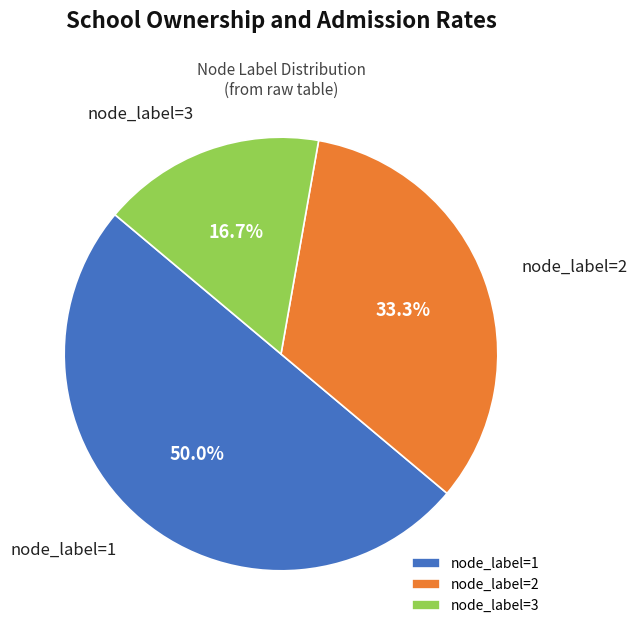

Rank the categories by value from highest to lowest.

node_label=1, node_label=2, node_label=3